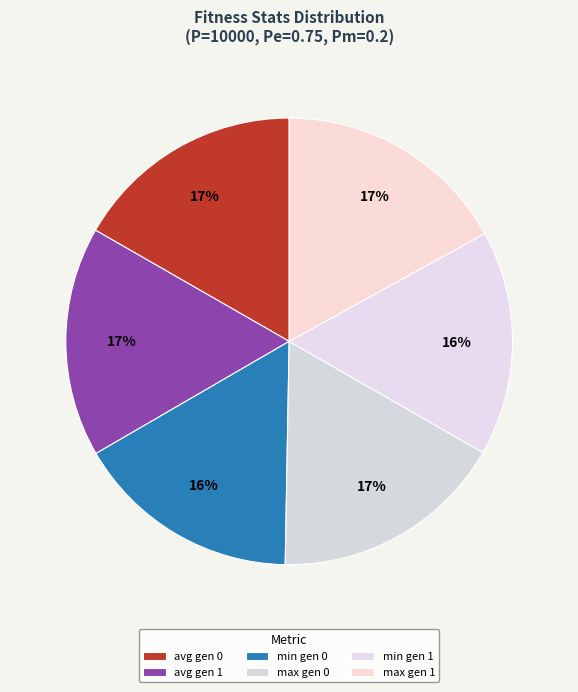

The max gen 0 slice represents 17% of the pie. True or false?

True